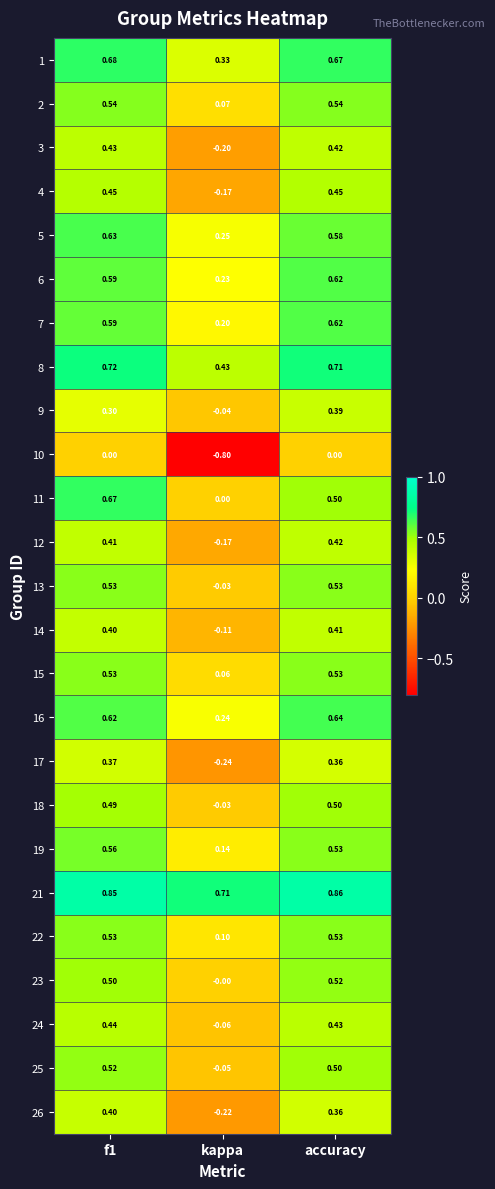

Is the value of 15 at kappa greater than the value of 1 at kappa?

No